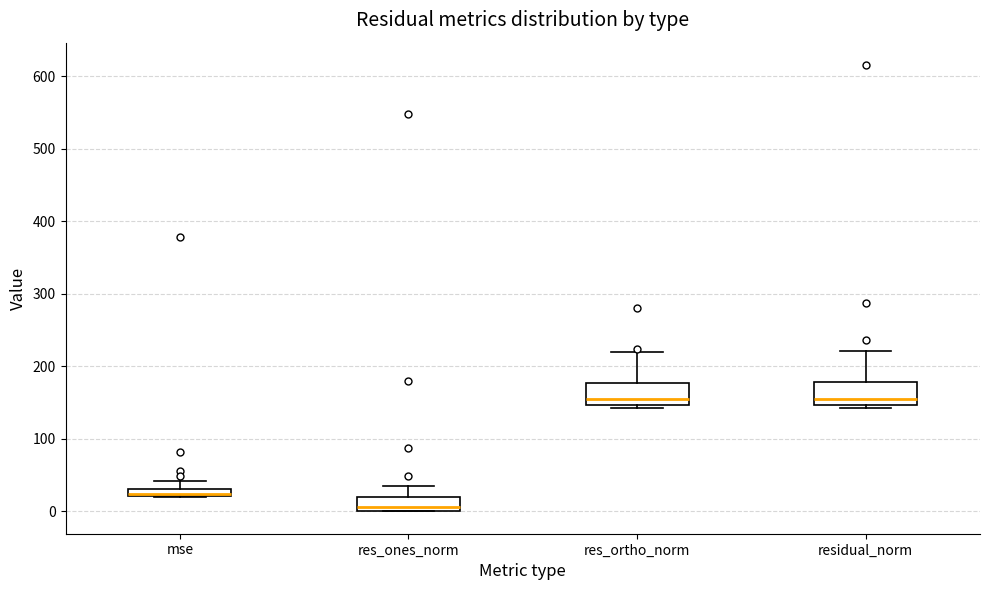

Where is the upper edge of the box for res_ortho_norm on the y-axis? The values are not printed on the chart, so give them approximately, as read against the axis.

180